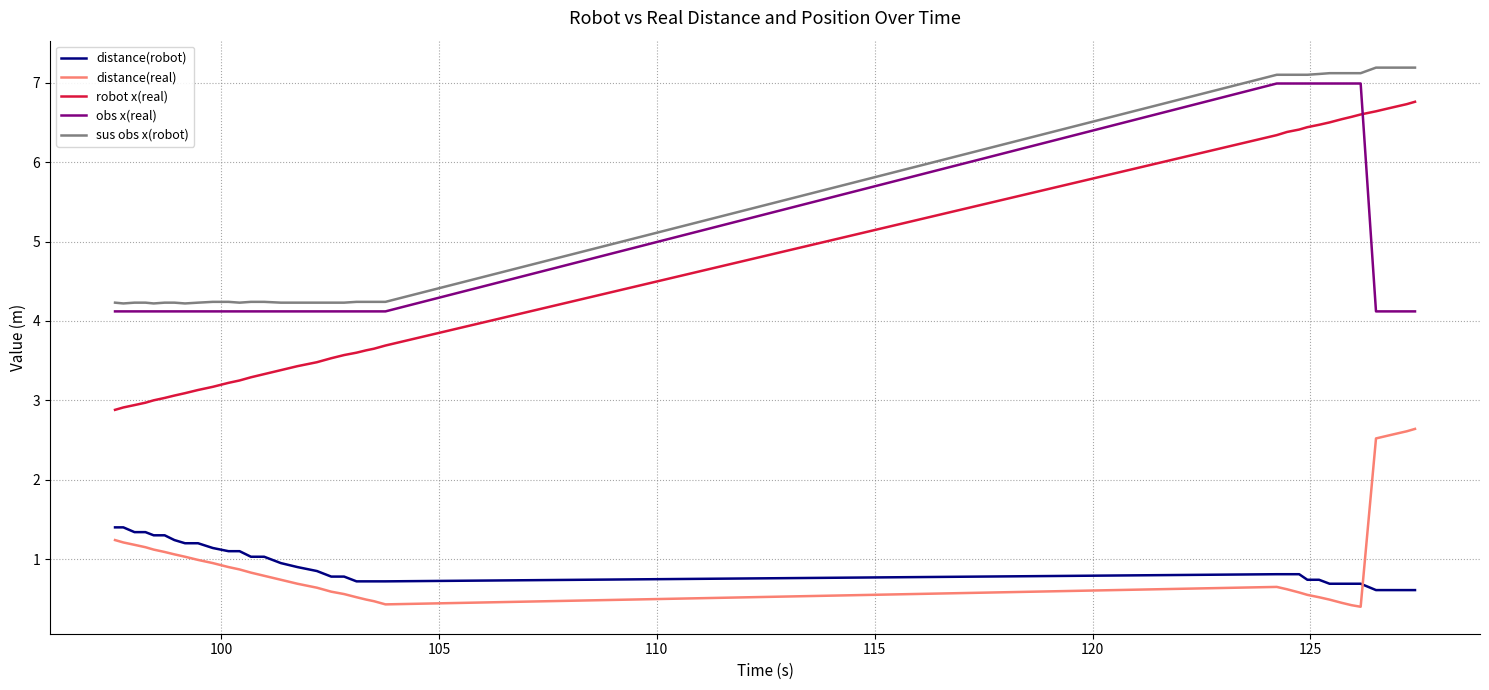

Which series has the largest total across all categories?

sus obs x(robot)